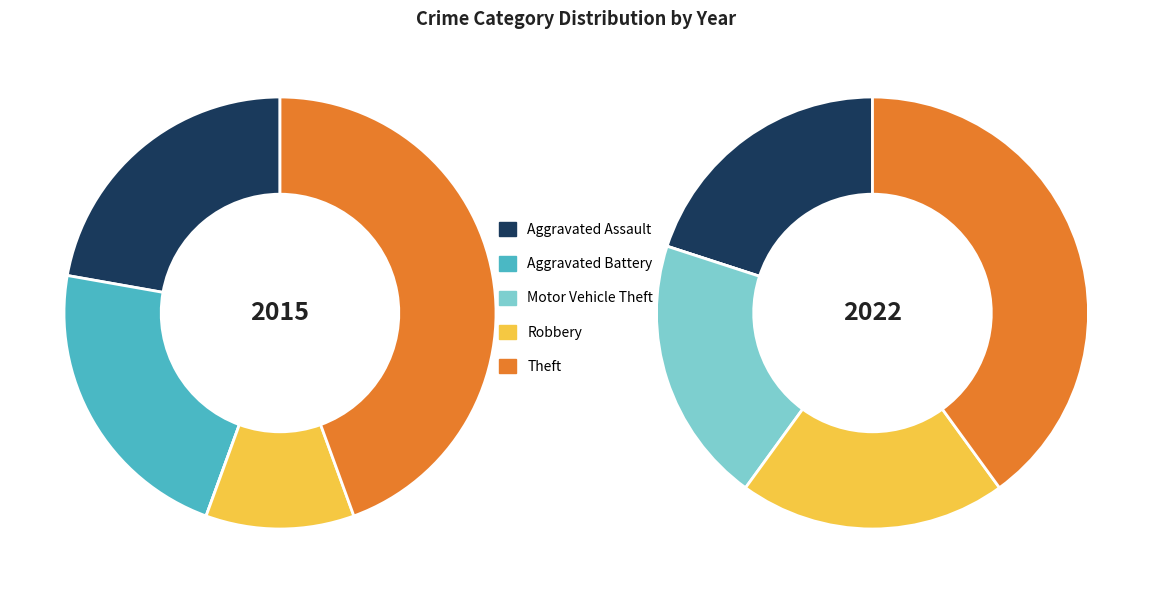

The Aggravated Battery slice represents 1% of the pie. True or false?

False